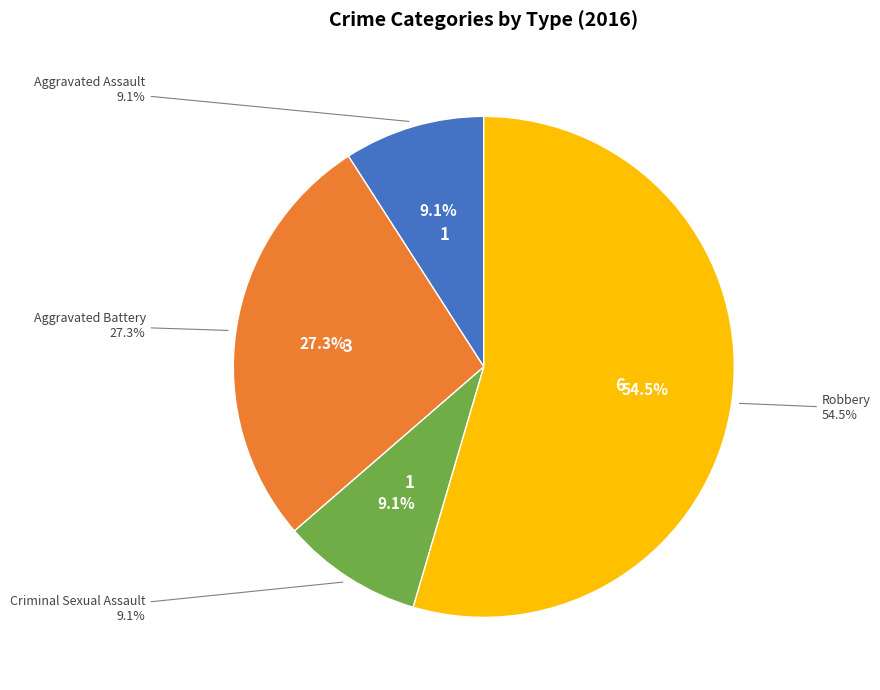

Do Aggravated Battery and Robbery together represent more than half of the pie?

Yes